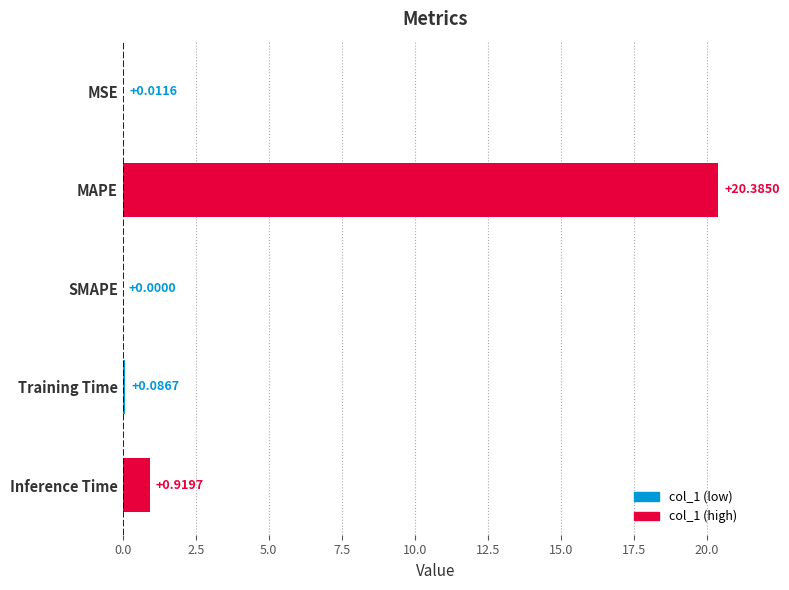

What is the change in value from Inference Time to SMAPE?

-0.9